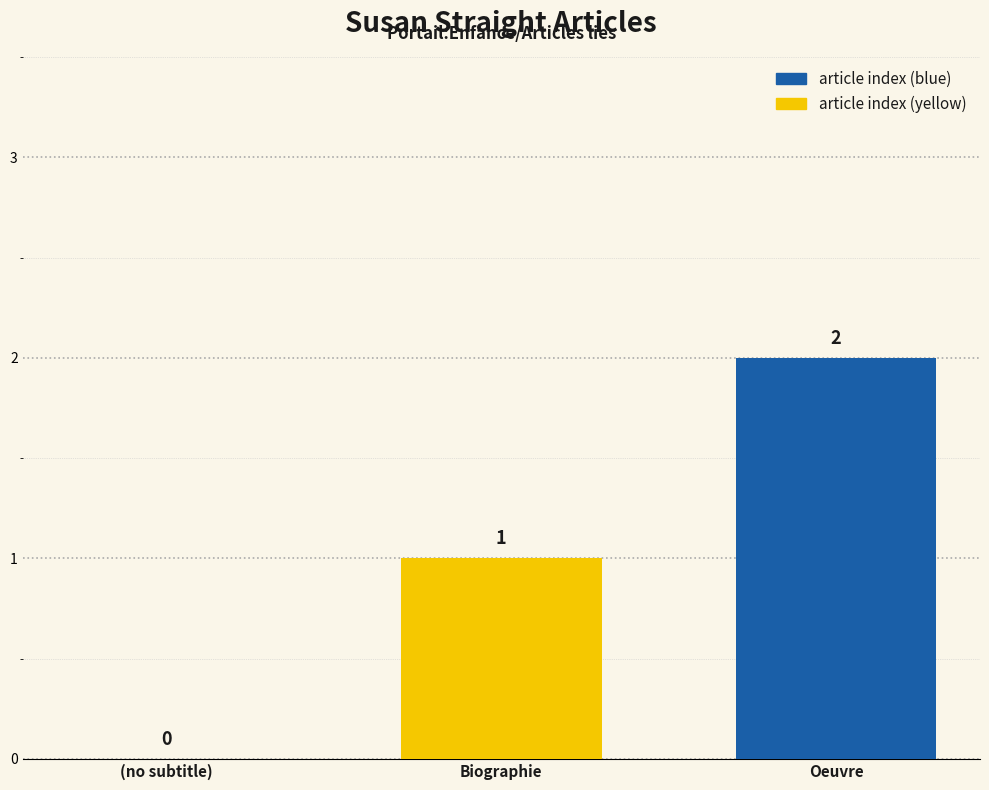

What is the sum of all values?

3